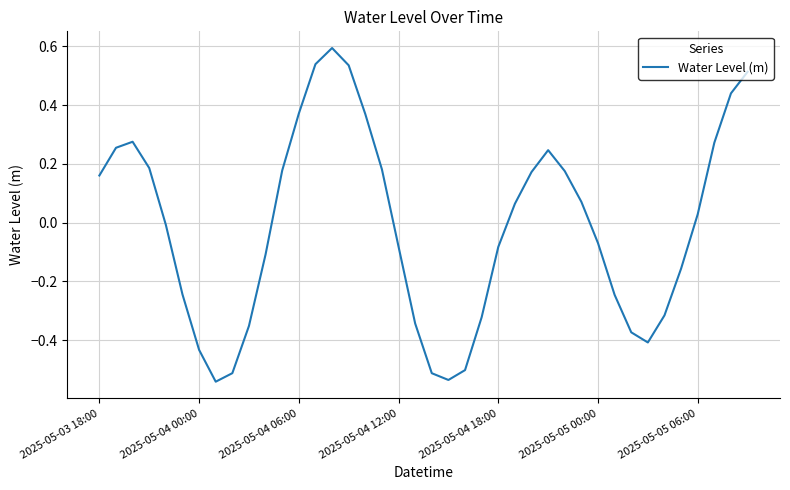

How many values are below zero?

20